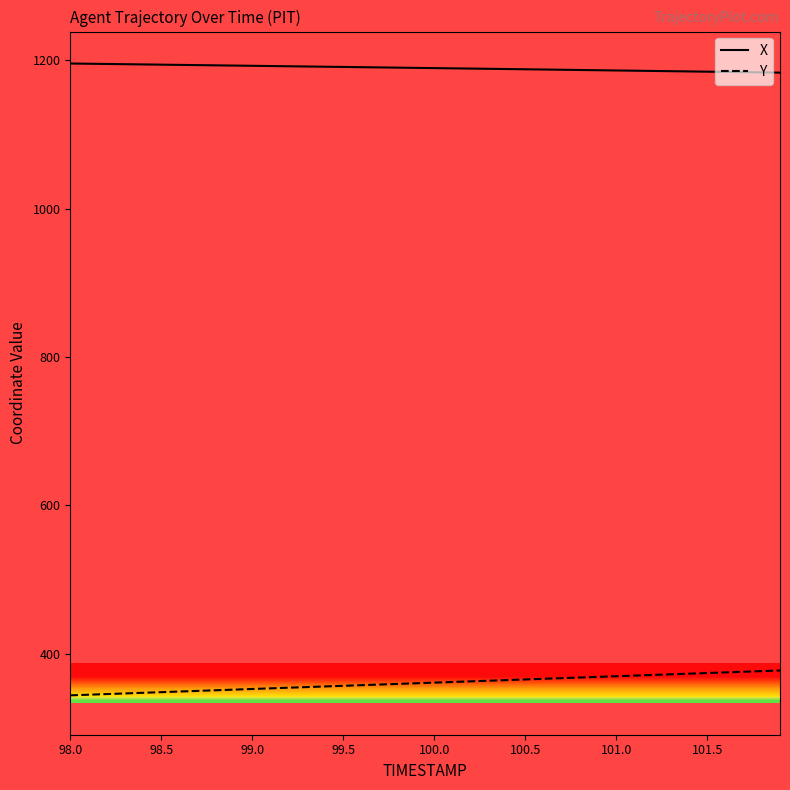

True or false: Y and X cross at least once.

False